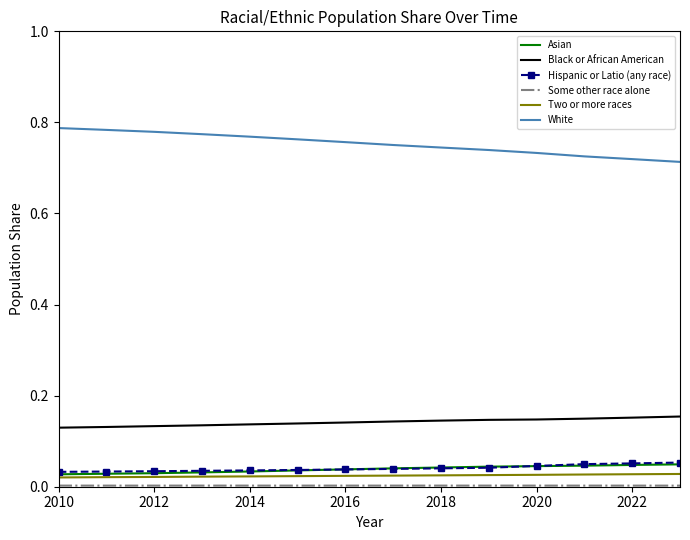

True or false: Black or African American and Hispanic or Latio (any race) intersect in this chart.

False